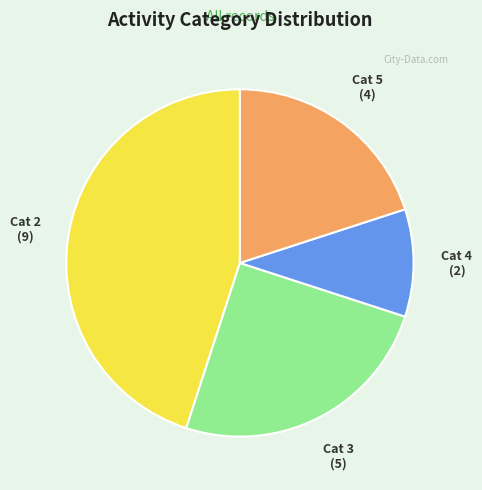

Between Cat 3 and Cat 4, which is larger?

Cat 3